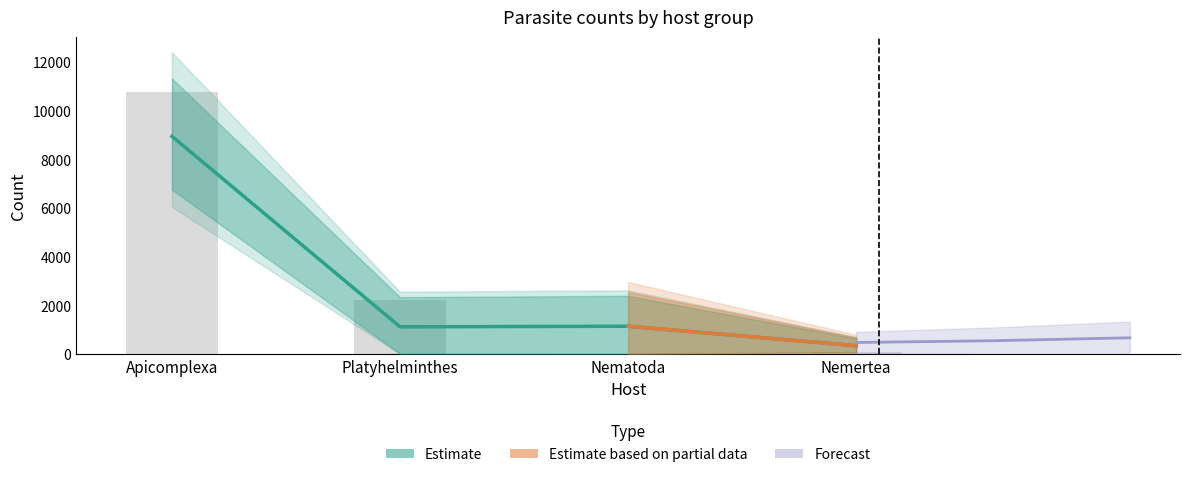

What is the value of the 1st bar from the left?

10784